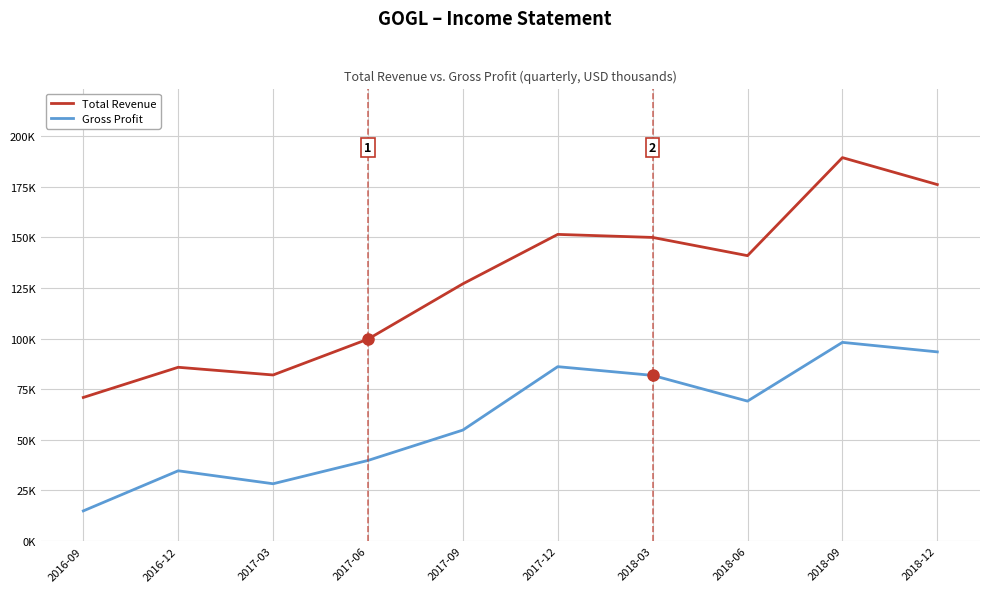

In Gross Profit, how many points are lower than both neighbors (excluding endpoints)?

2